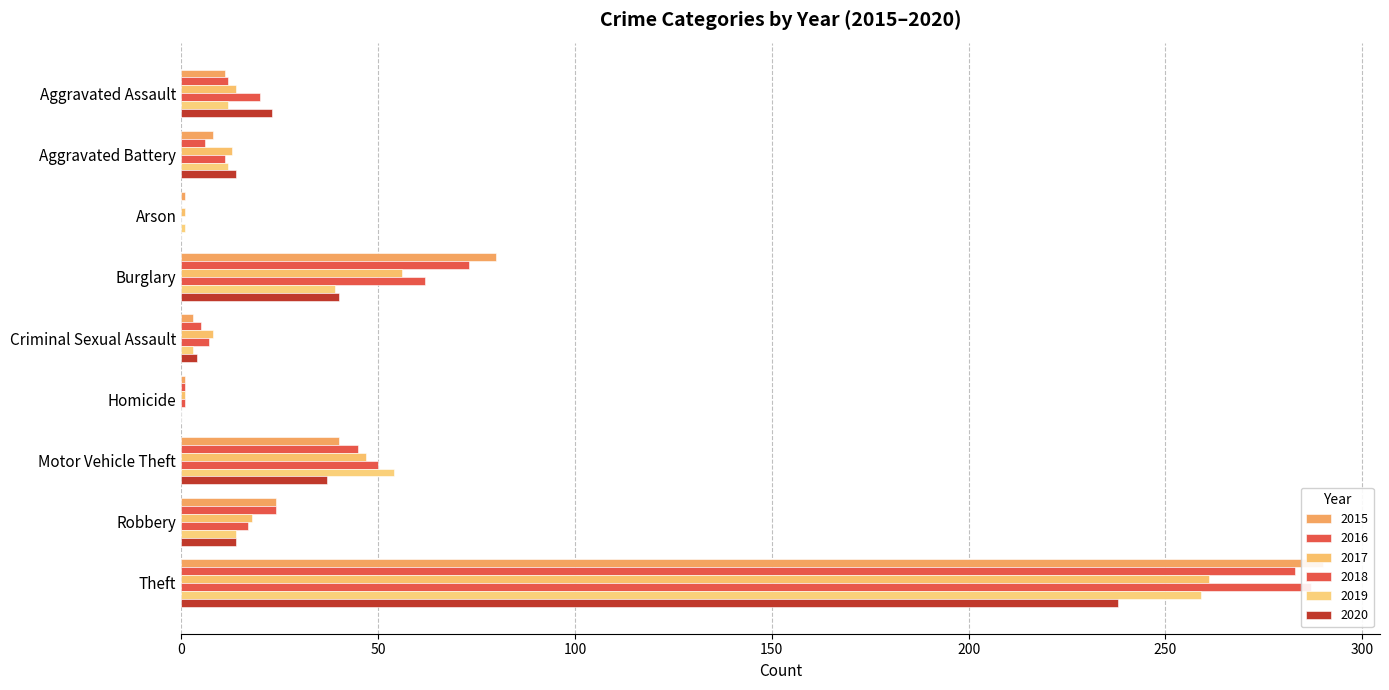

At how many categories does at least one series exceed 288?

1